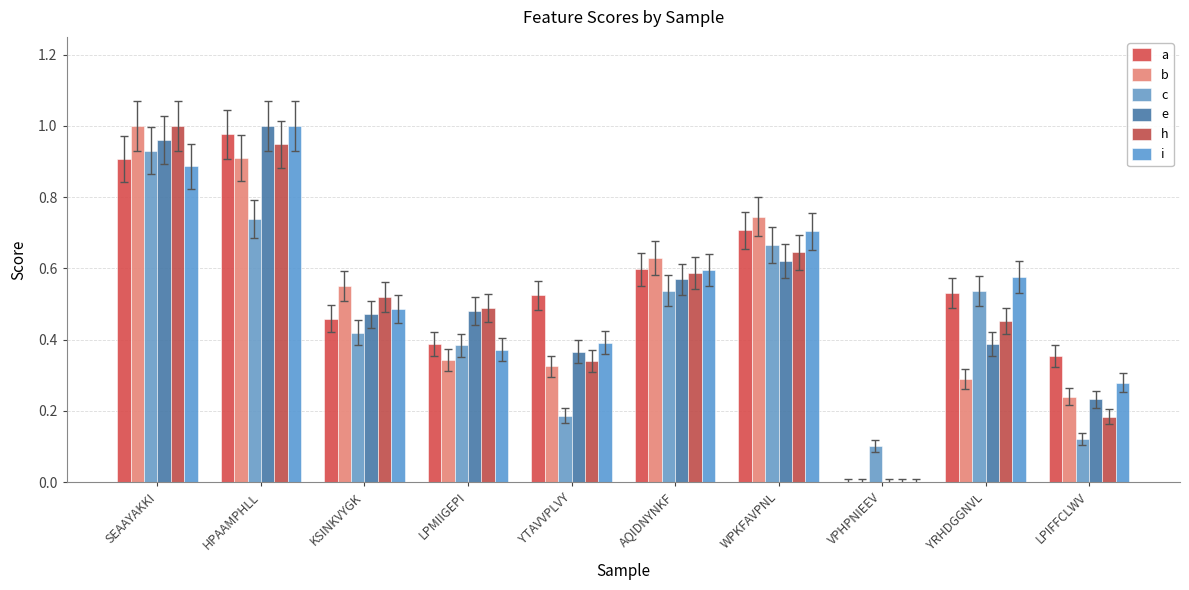

Which category has the lowest value in the h series?

VPHPNIEEV